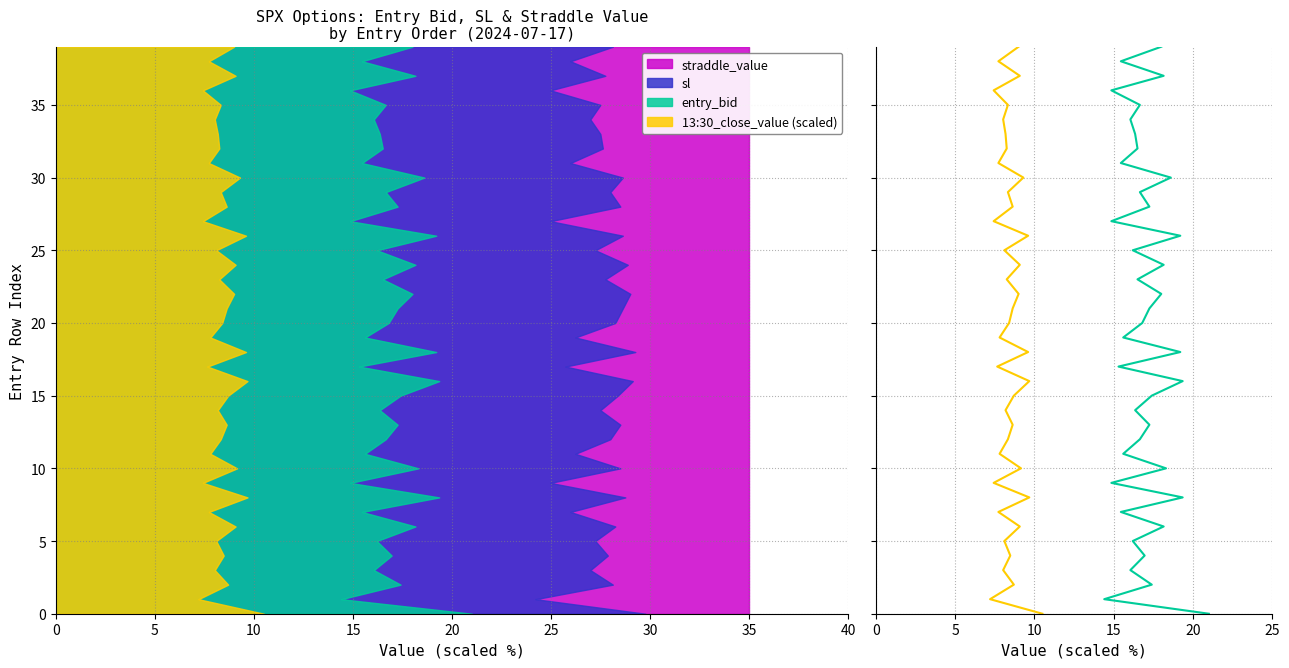

What is the label of the 34th point from the right?

30